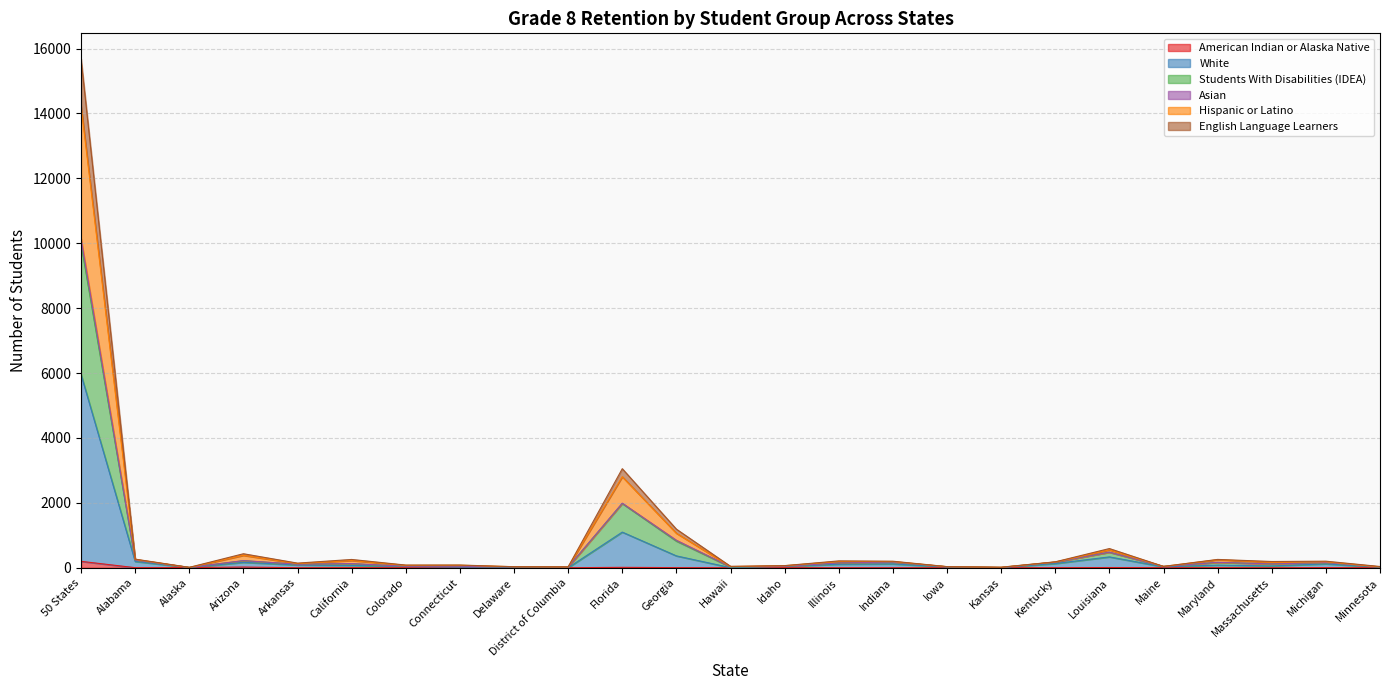

What is the label of the 1st point from the right?

Minnesota